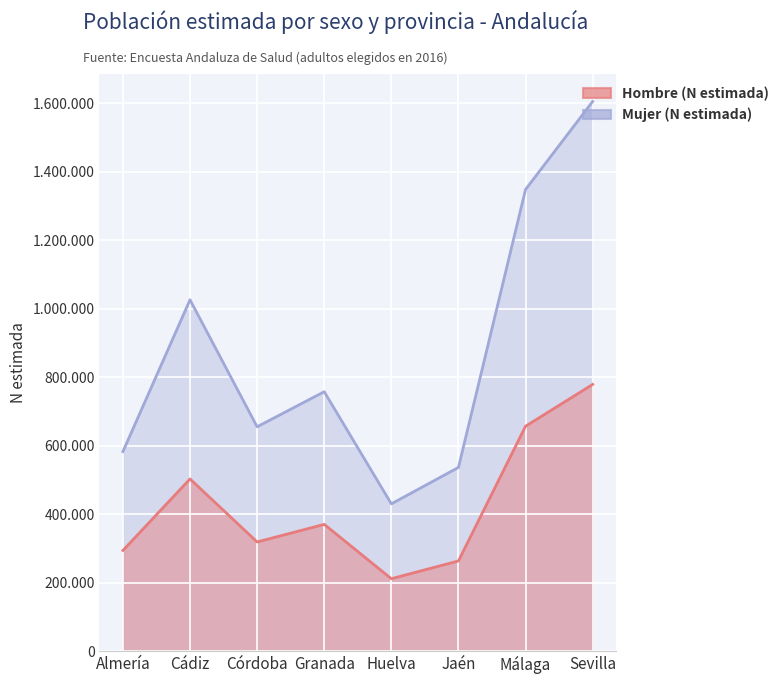

Does the chart display data point markers on the line(s)?

No